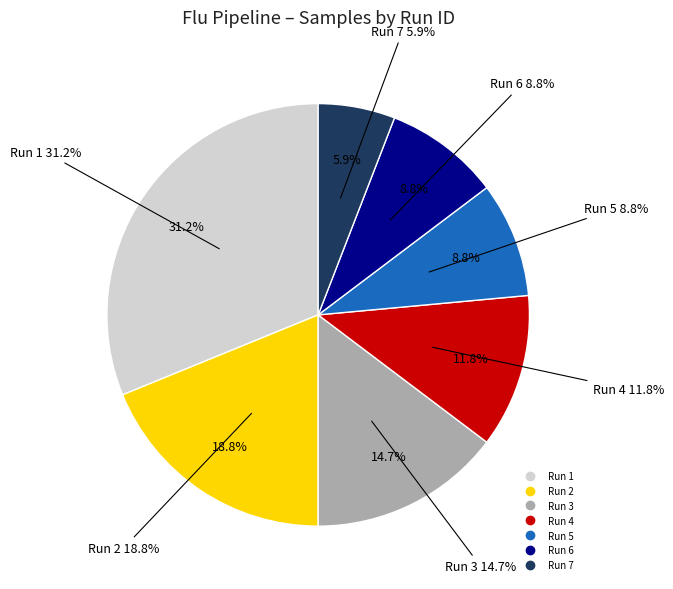

Does any single category account for the majority?

No